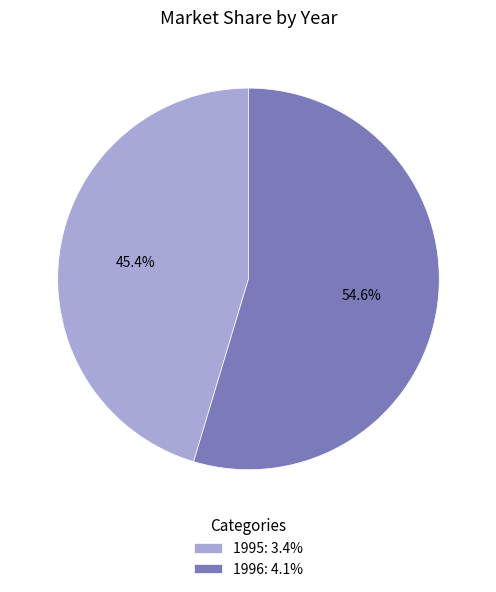

Which slice is the smallest?

1995